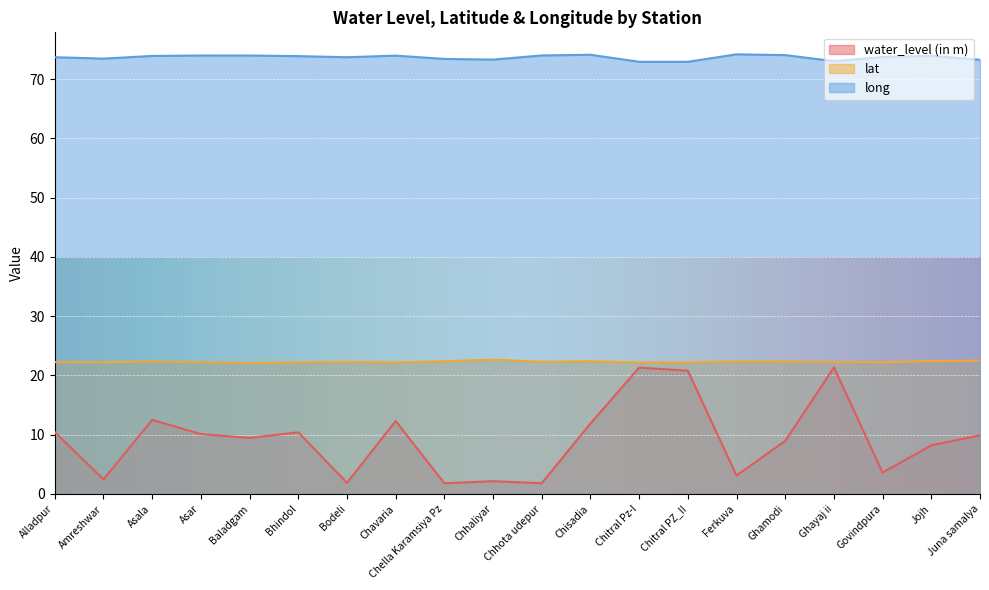

Which category has the highest value in the lat series?

Chhaliyar